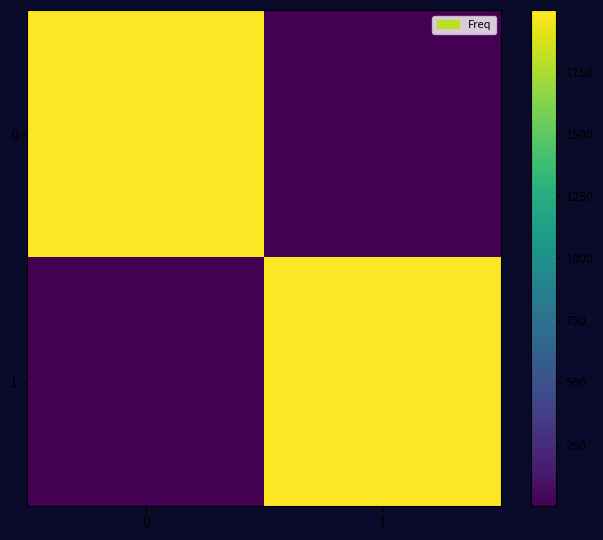

Which series has the largest range (max minus min)?

1